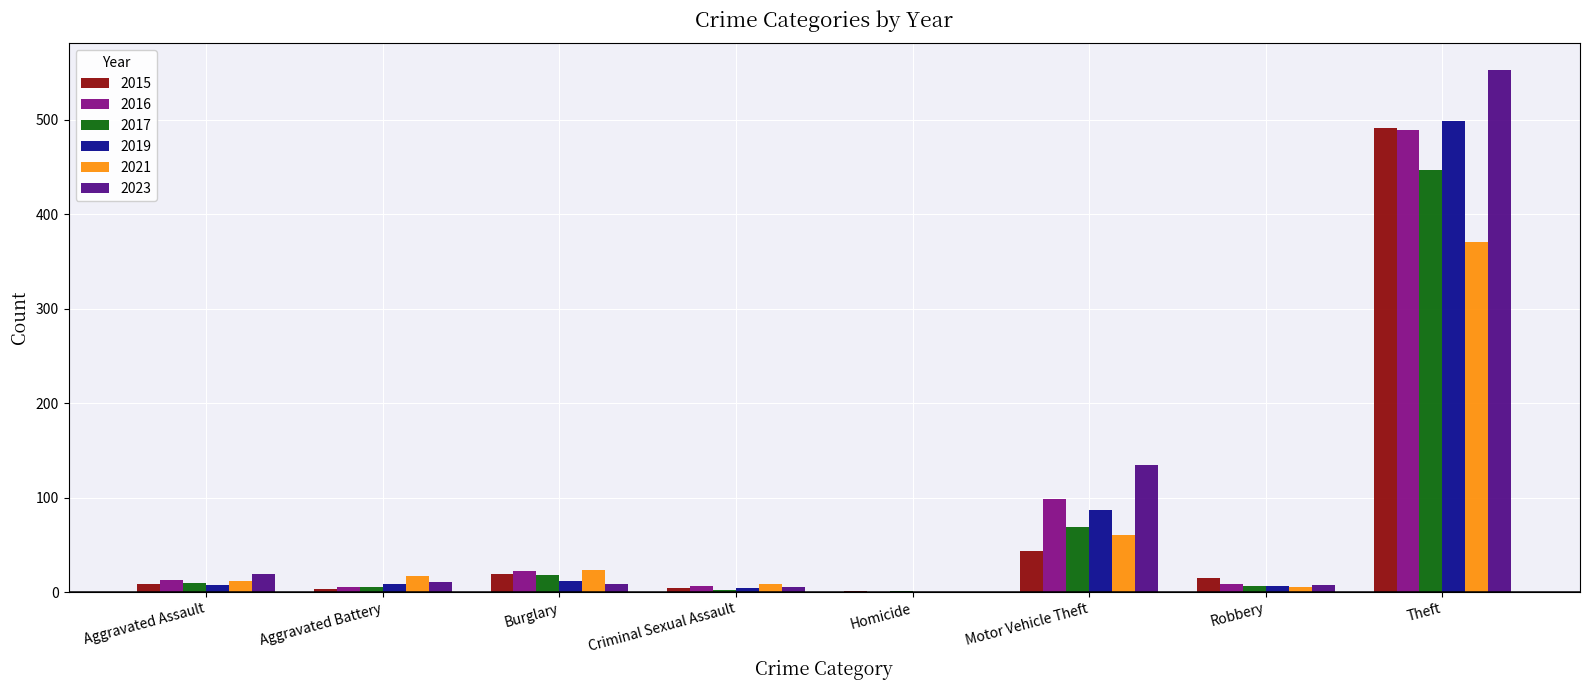

Is the value of 2019 at Theft greater than the value of 2023 at Burglary?

Yes